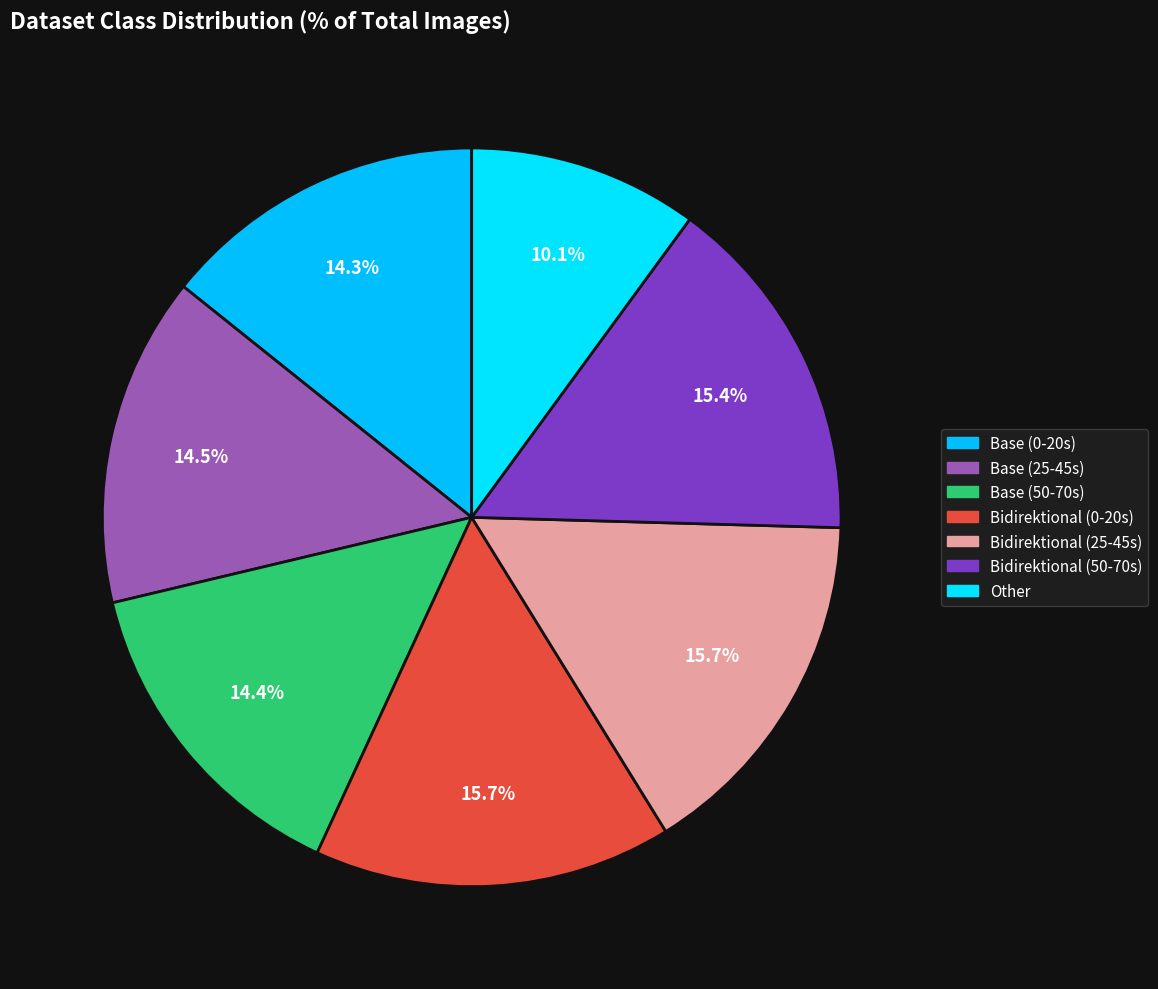

Count the number of slices in the pie.

7